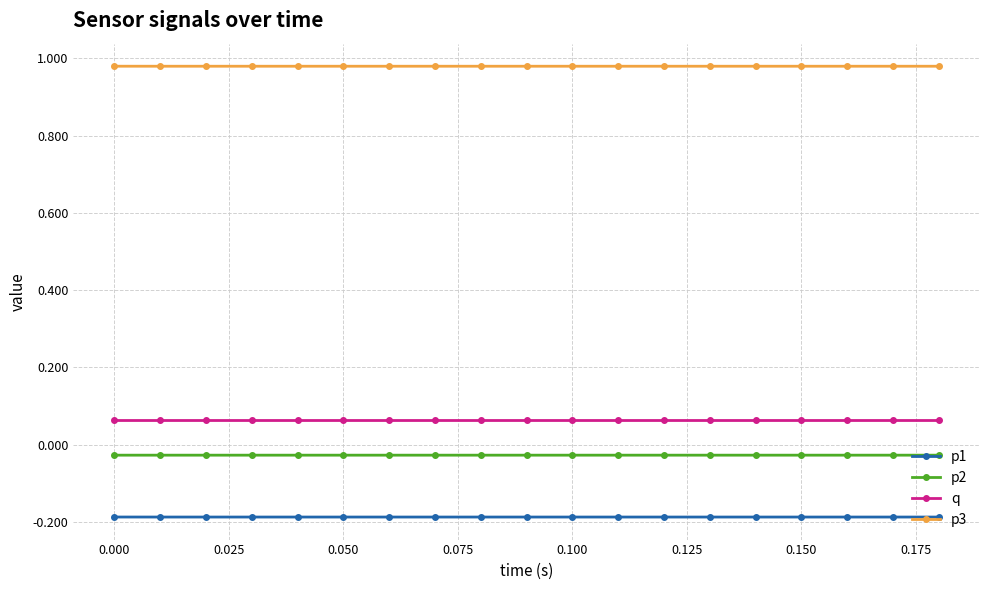

Is this an area chart (filled region under the line)?

No